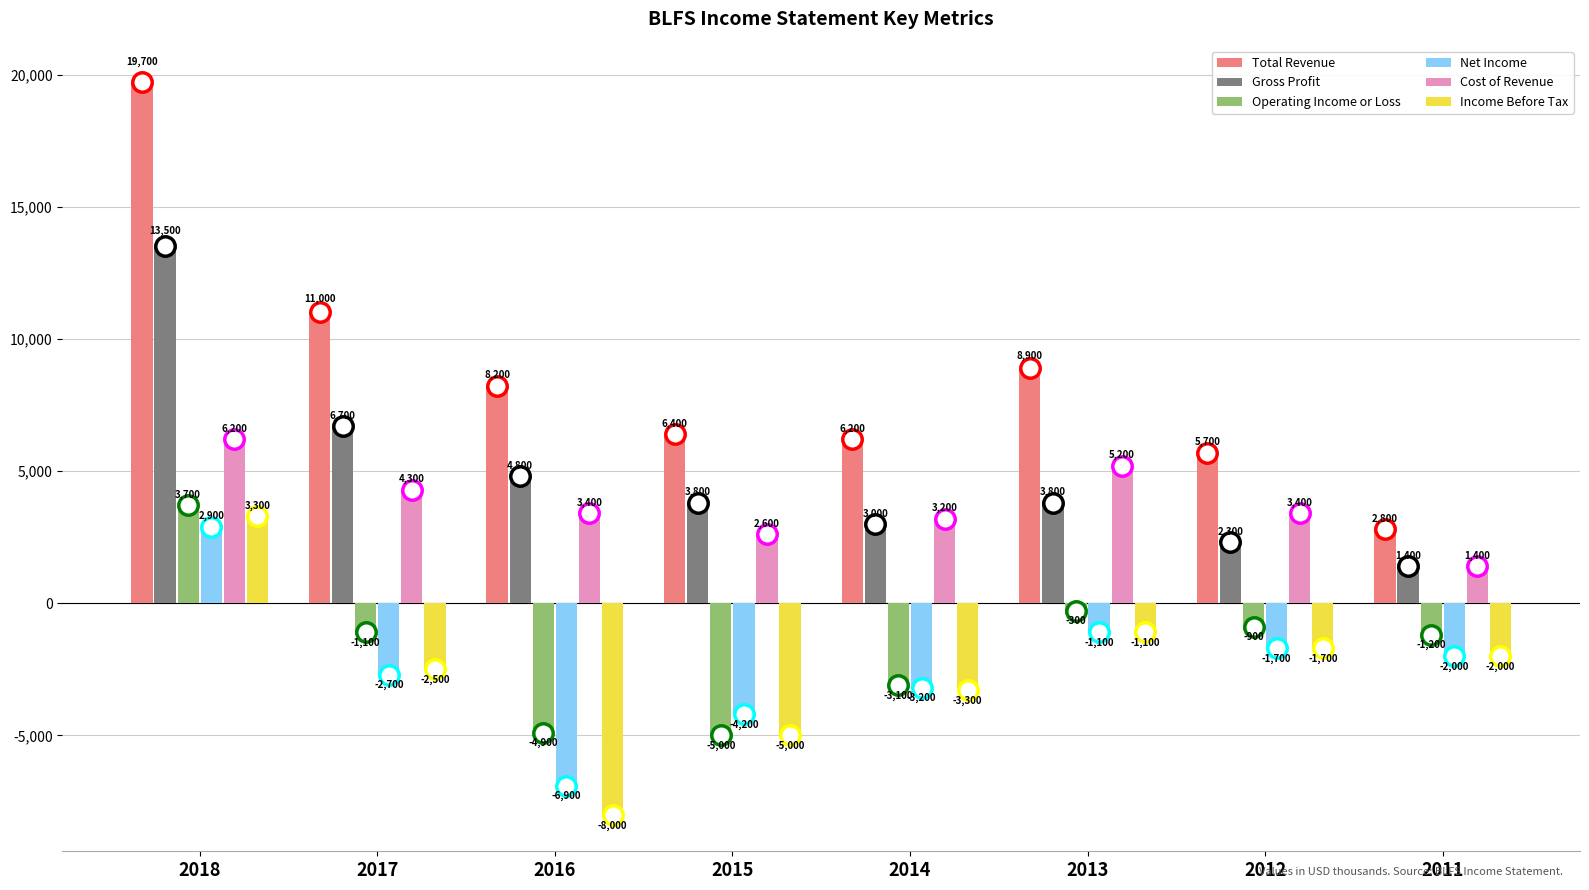

Reading left to right, list all the values displayed in this chart.

Total Revenue: 19700	11000	8200	6400	6200	8900	5700	2800
Gross Profit: 13500	6700	4800	3800	3000	3800	2300	1400
Operating Income or Loss: 3700	-1100	-4900	-5000	-3100	-300	-900	-1200
Net Income: 2900	-2700	-6900	-4200	-3200	-1100	-1700	-2000
Cost of Revenue: 6200	4300	3400	2600	3200	5200	3400	1400
Income Before Tax: 3300	-2500	-8000	-5000	-3300	-1100	-1700	-2000